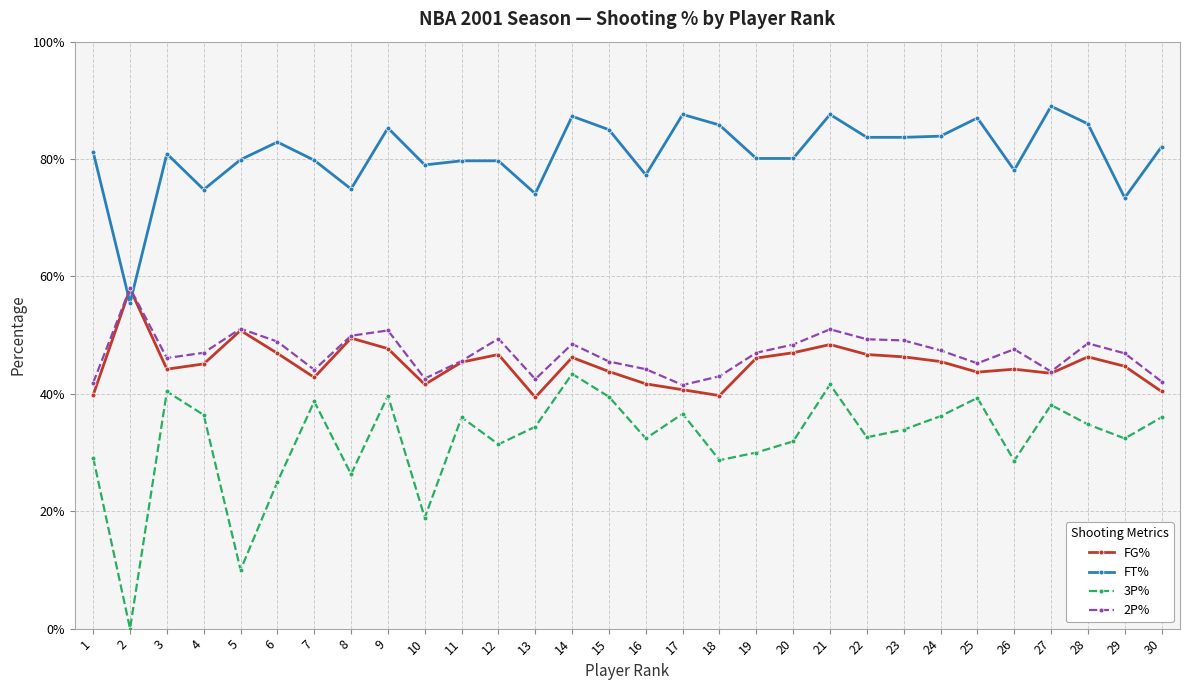

What are all the series names shown in the legend?

FG%, FT%, 3P%, 2P%